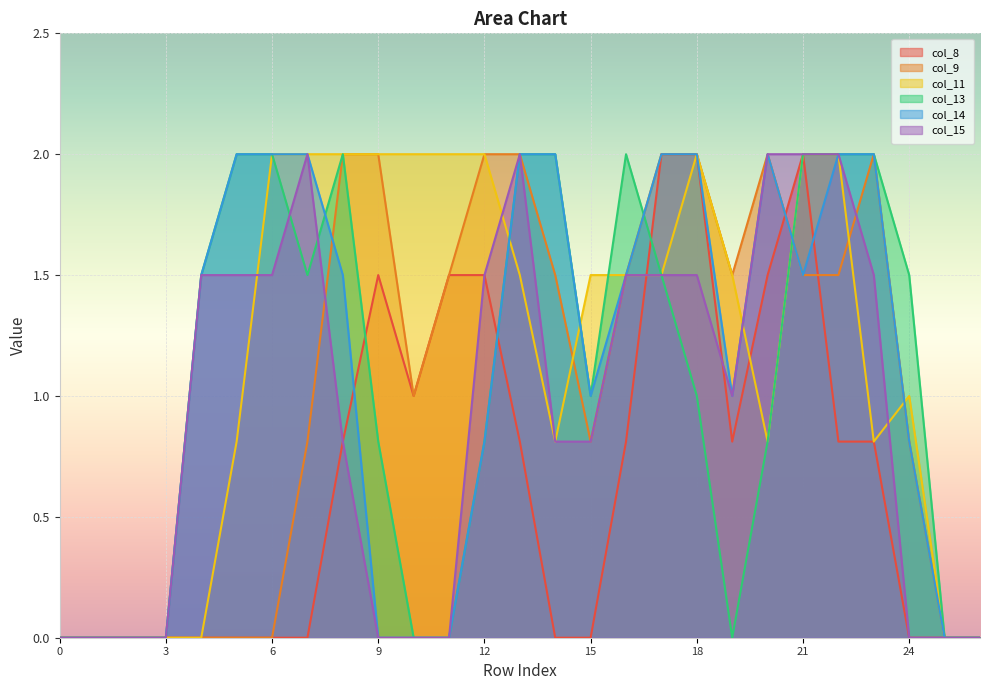

What is the average value of the col_15 series?

0.9